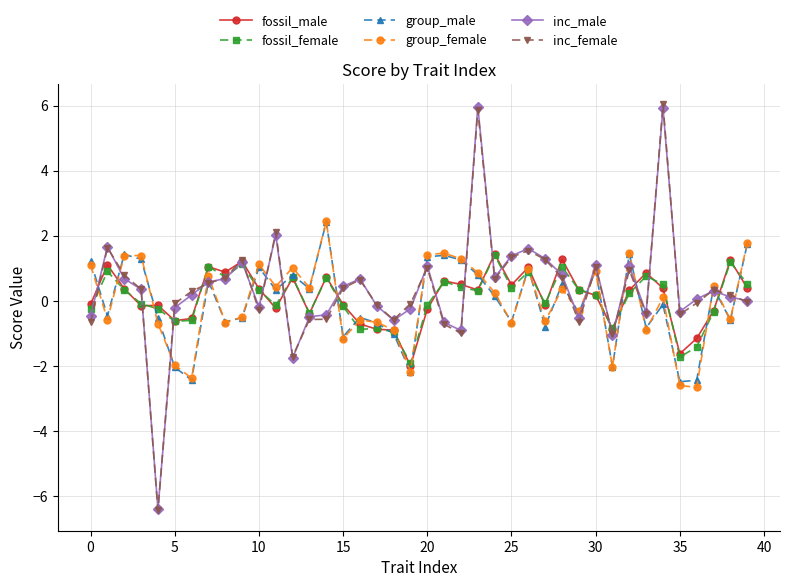

True or false: fossil_male has more than 2 points higher than both neighbors.

True